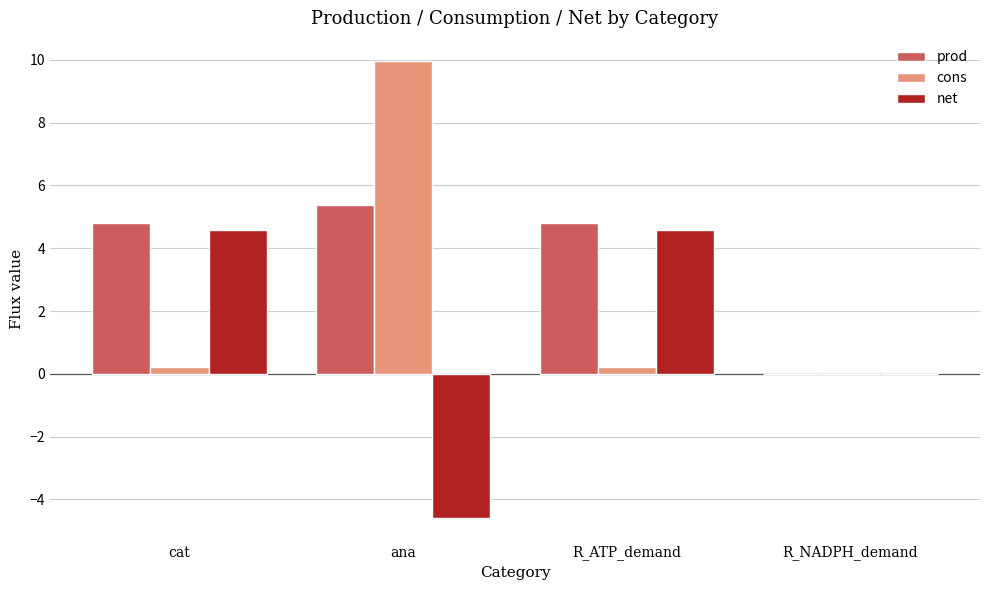

Count the number of categories in the chart.

4